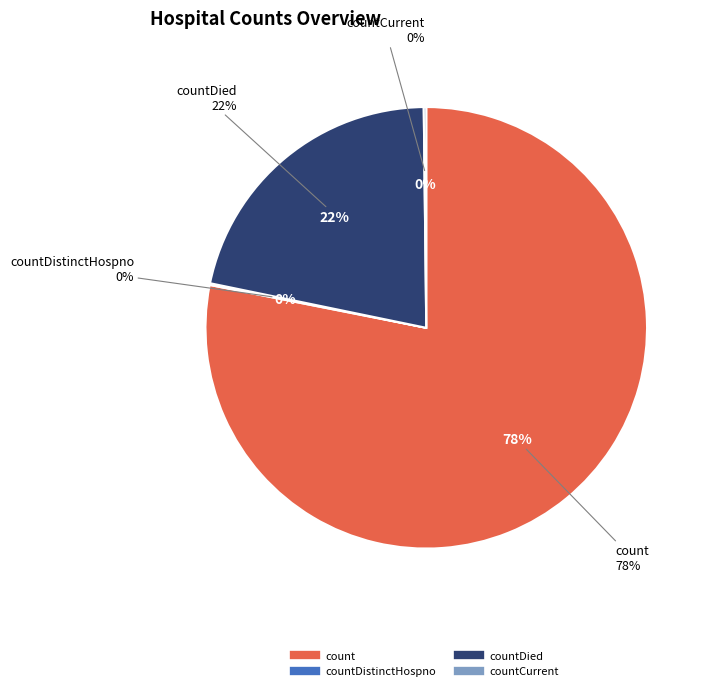

What is the total percentage of countDied and count?

99.7%